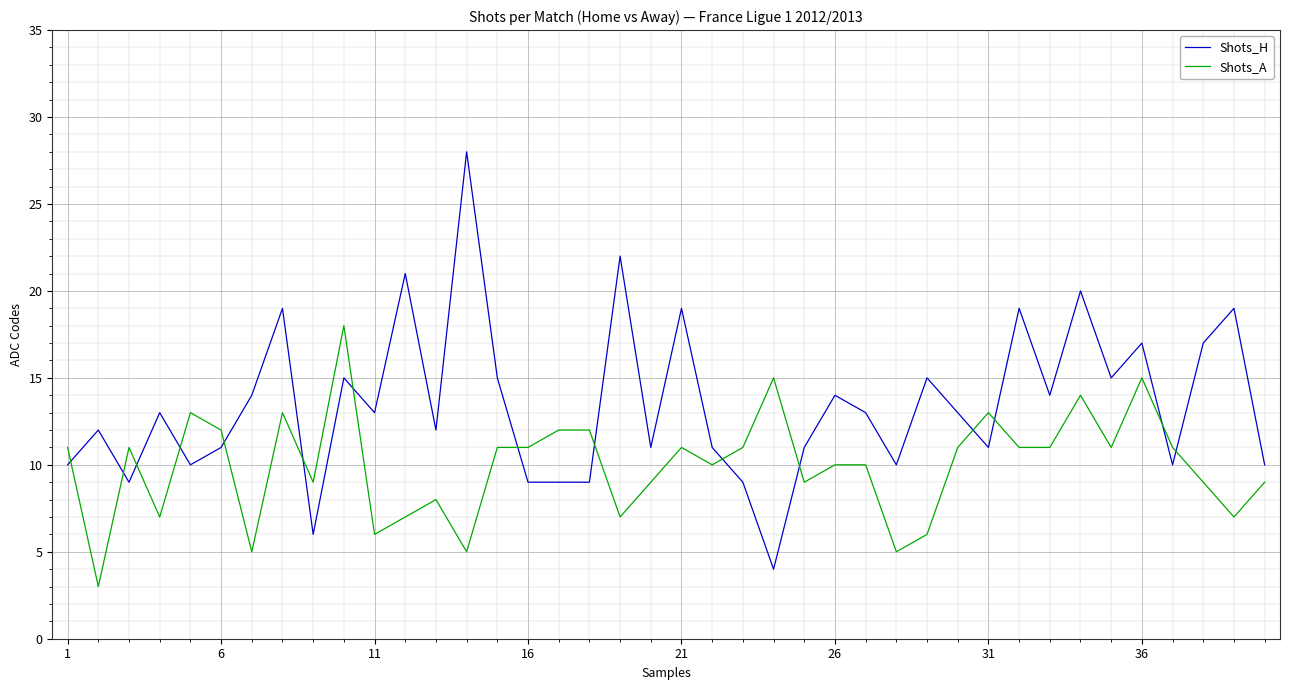

Does the chart display data point markers on the line(s)?

No